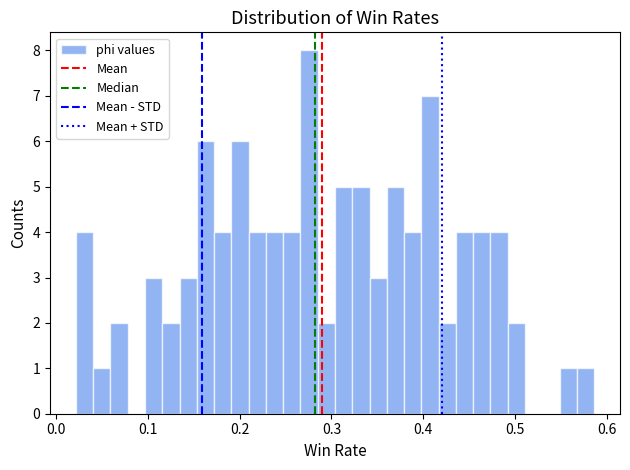

Around what value on the x-axis is the tallest bar? Give the approximate position of its centre, as read against the axis.

0.28